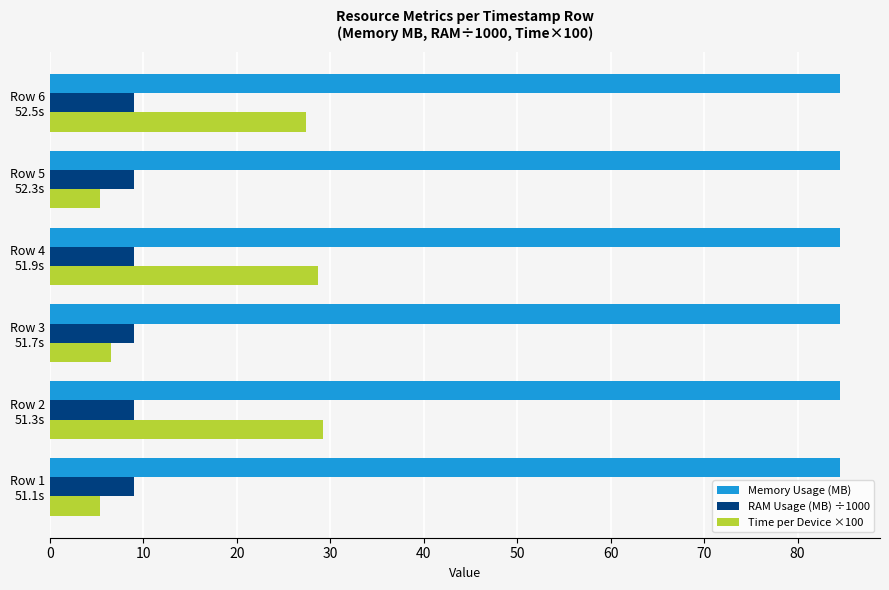

What is the sum of all Time per Device ×100 values?

102.5